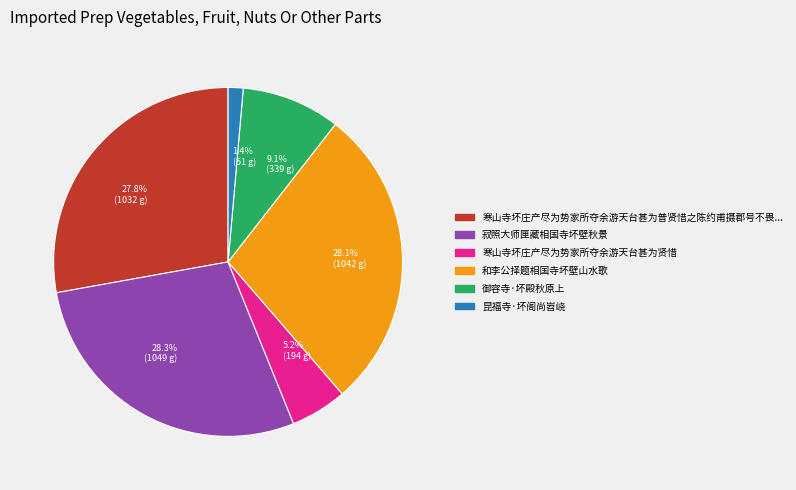

Does any single category account for the majority?

No